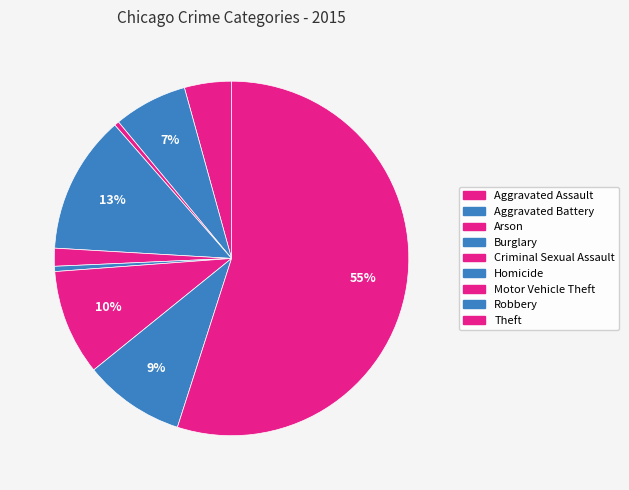

What is the change in value from Arson to Robbery?

+9190